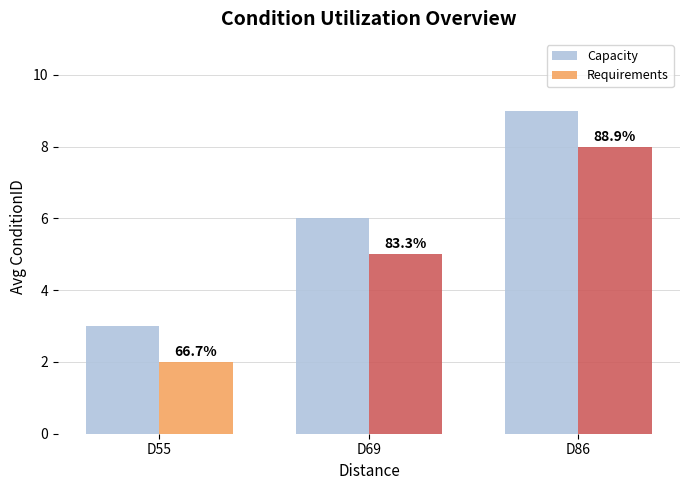

What value does the Capacity series have at D69?

6